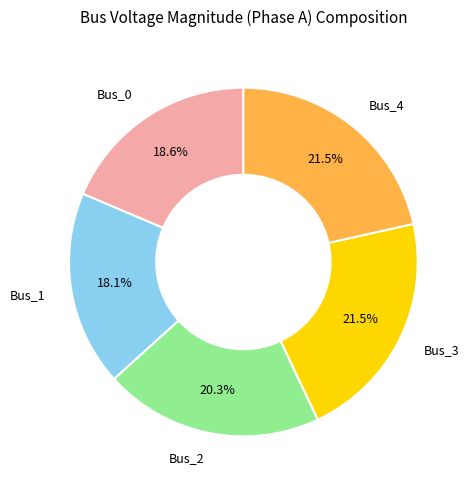

Is there any slice that represents more than half of the pie?

No